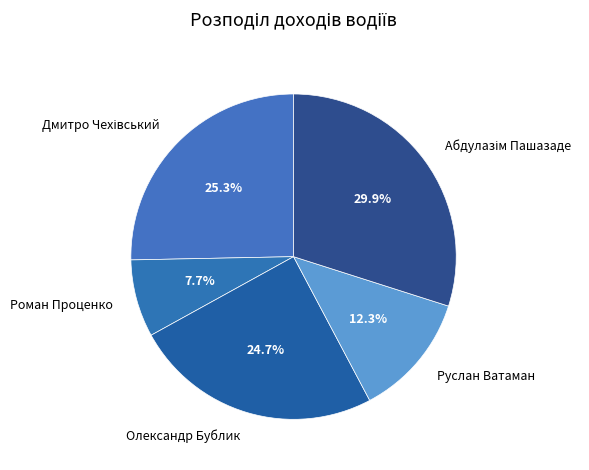

How many slices are in this pie chart?

5